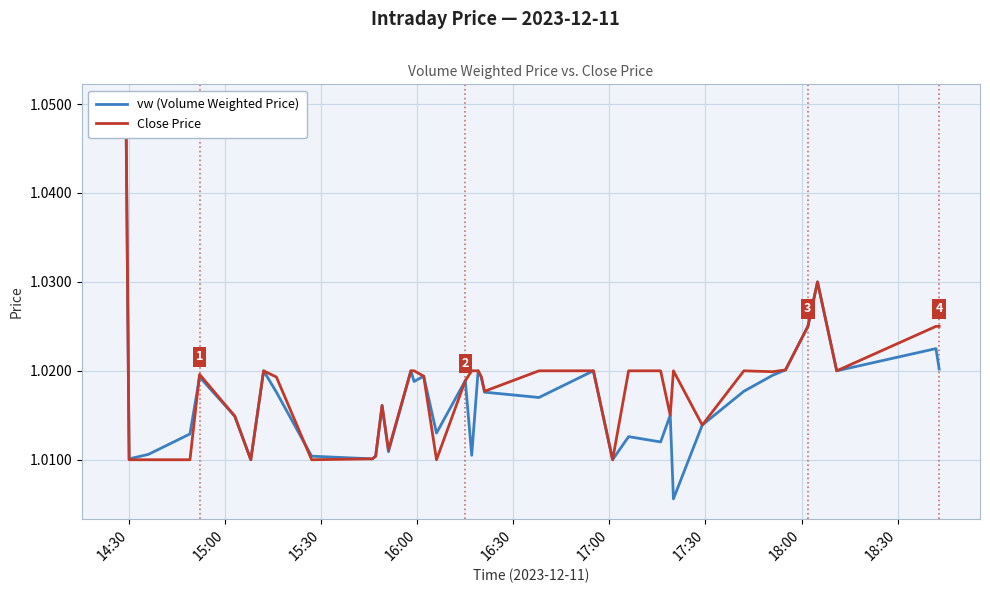

True or false: Close Price and vw (Volume Weighted Price) intersect in this chart.

True